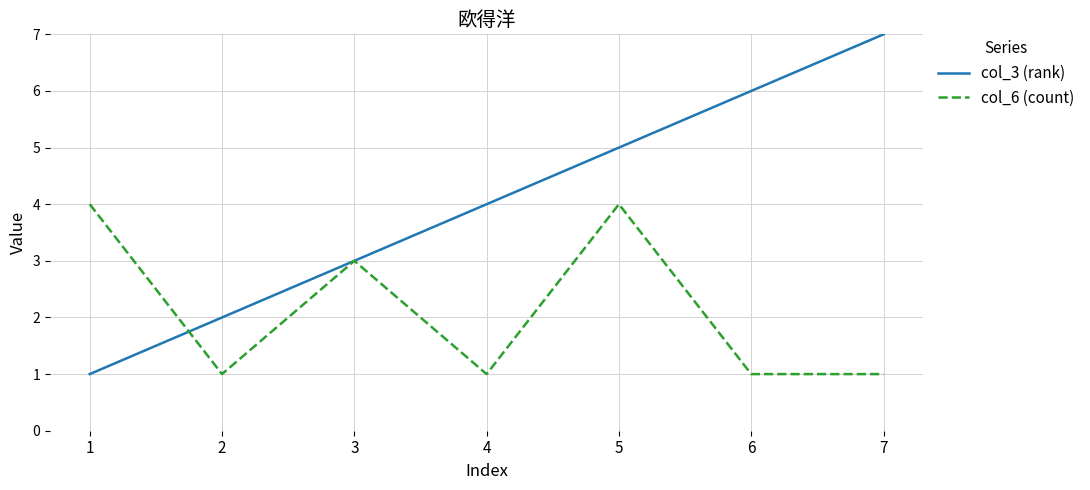

What is the difference between the maximum and minimum values in the col_6 (count) series?

3